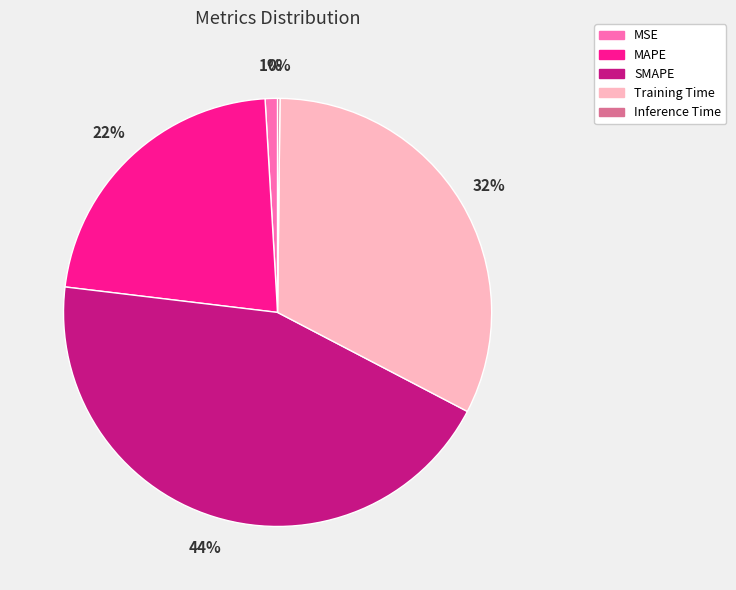

Combined, do Training Time and MSE account for over 50%?

No